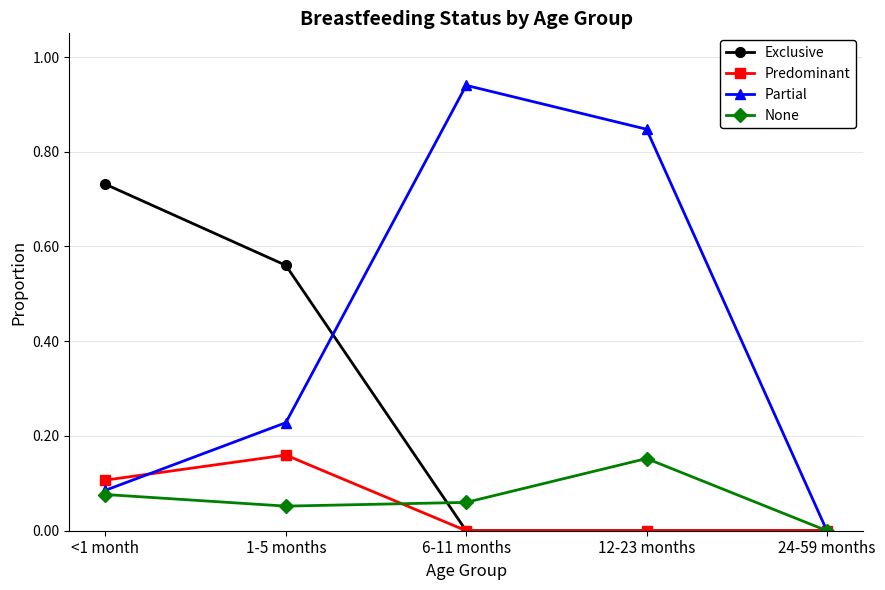

Is the value of Partial at 6-11 months greater than the value of Predominant at 24-59 months?

Yes